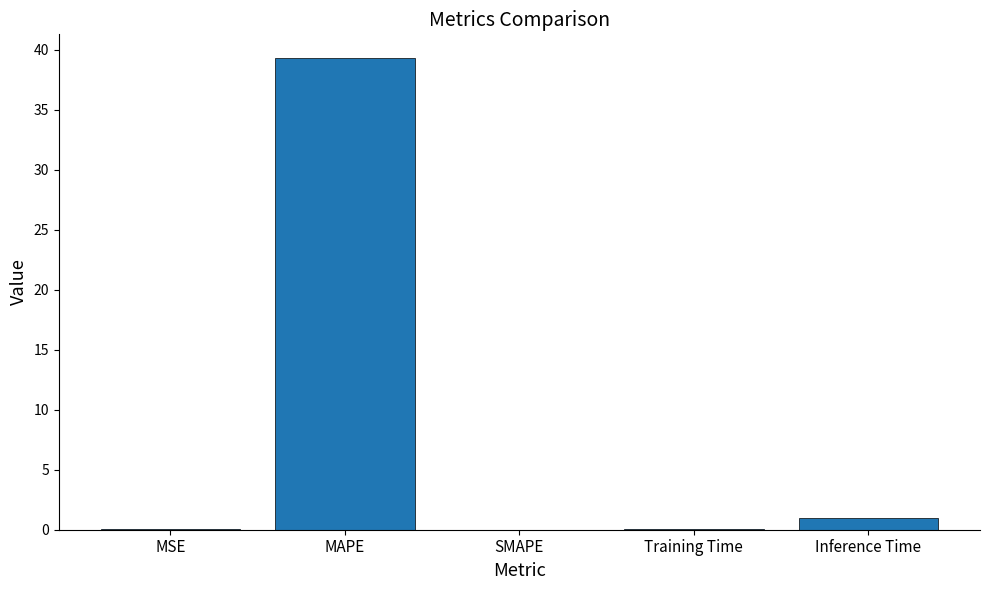

The value at SMAPE is 0.0. True or false?

True